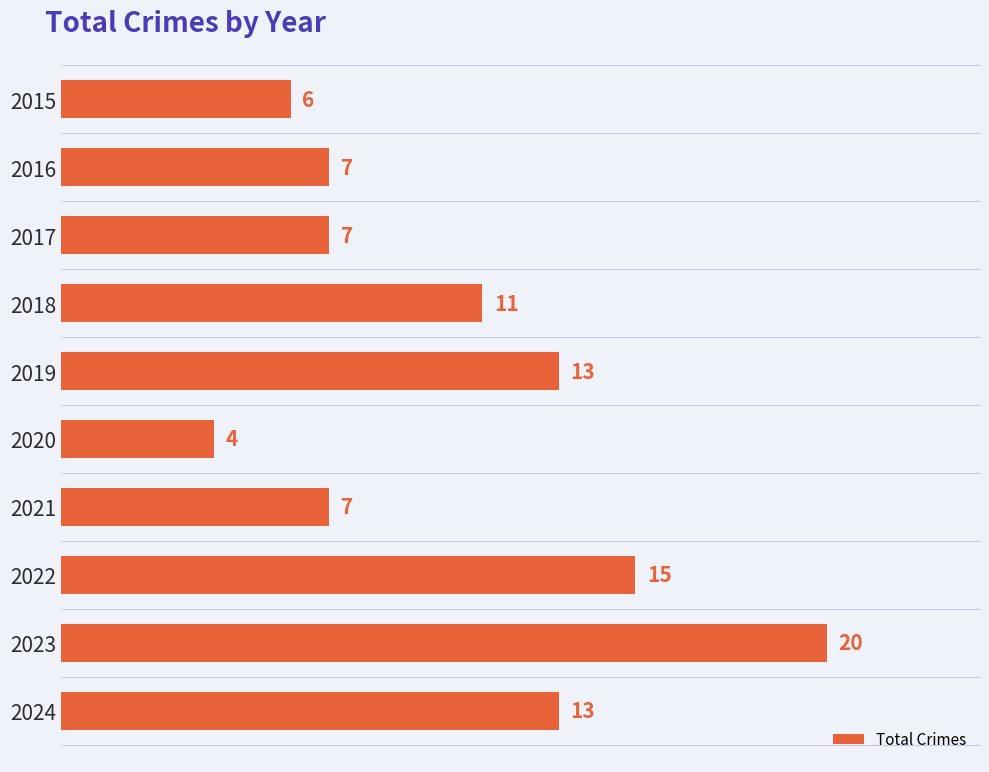

What is the value of the 8th bar from the top?

15